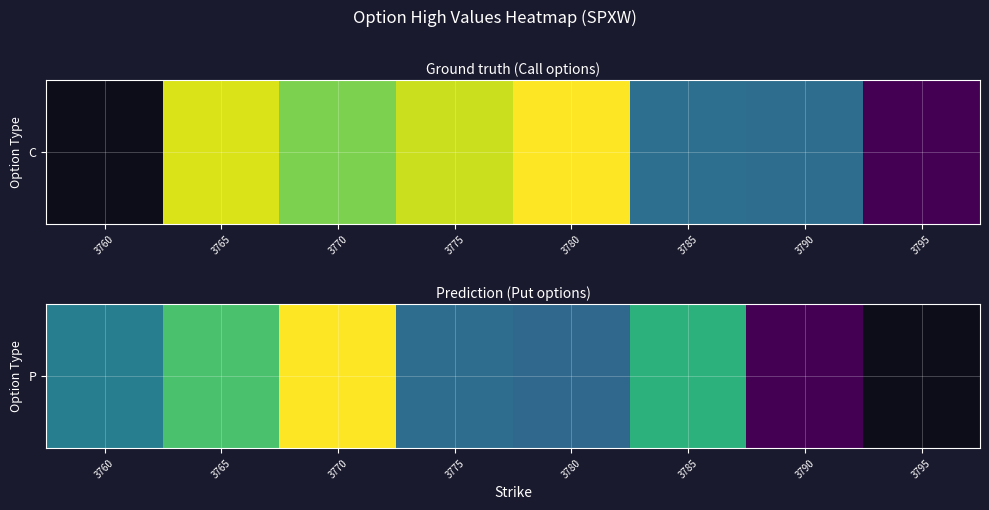

The value at 3760 is 34.0. True or false?

False